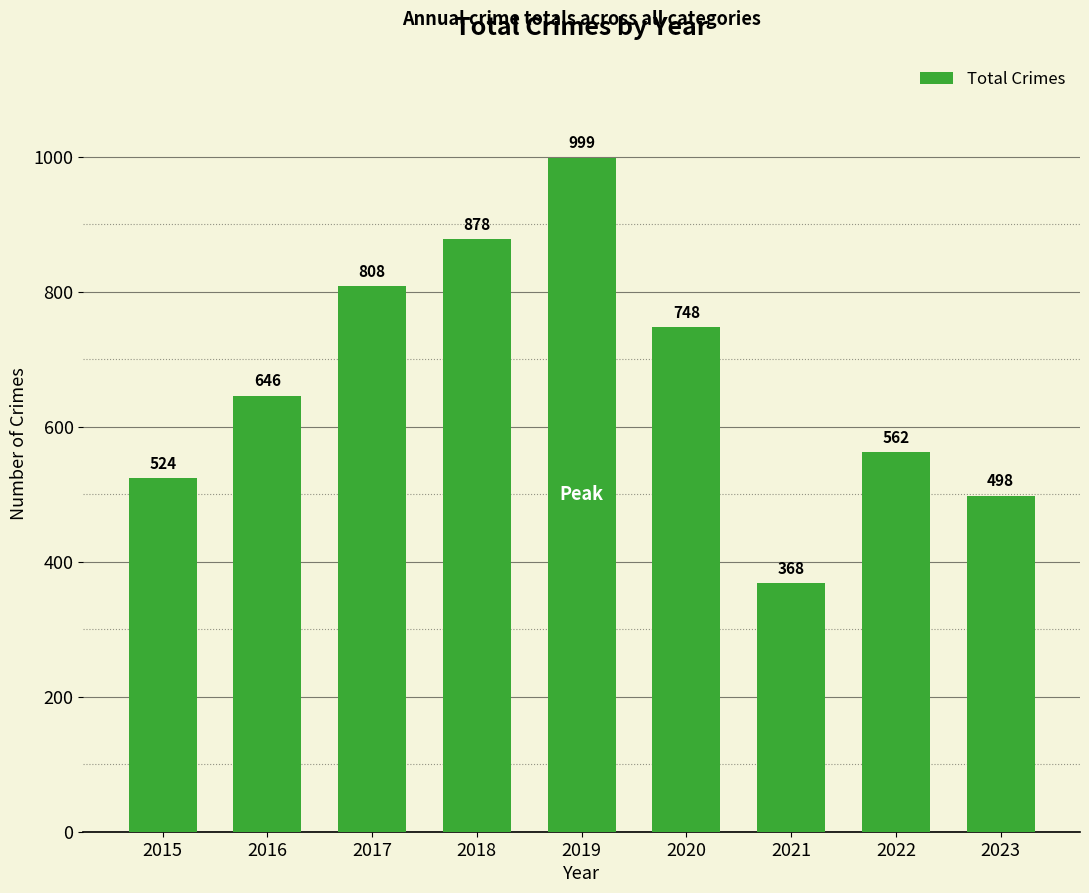

Reading right to left, what are all the values shown in this chart?

2023=498	2022=562	2021=368	2020=748	2019=999	2018=878	2017=808	2016=646	2015=524